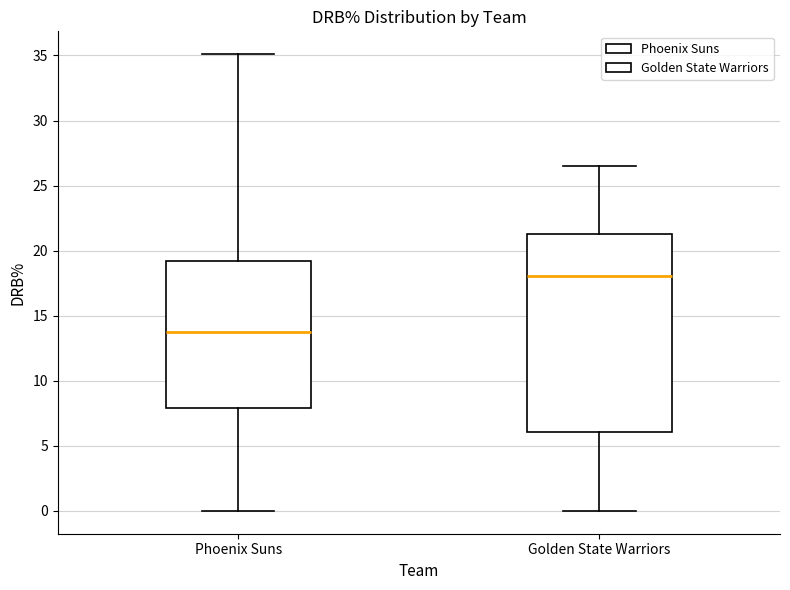

Which box is the tallest, from its lower edge to its upper edge?

Golden State Warriors